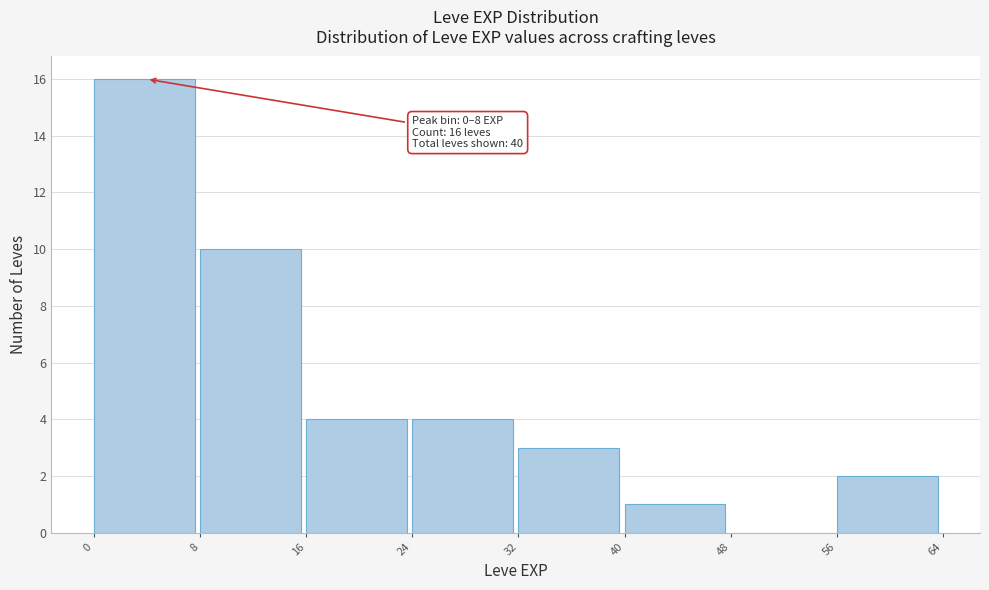

Over which range of the x-axis is the bar tallest?

0 to 8